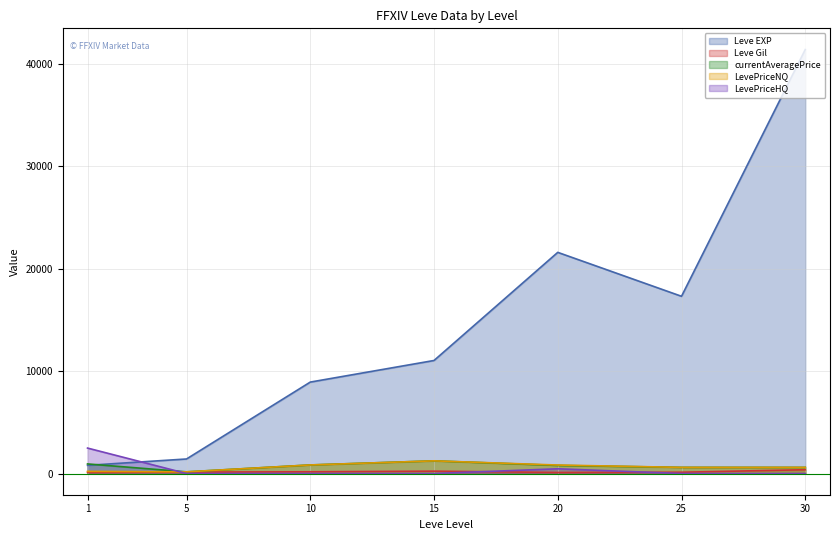

How many interior local valleys does the Leve EXP series have?

1